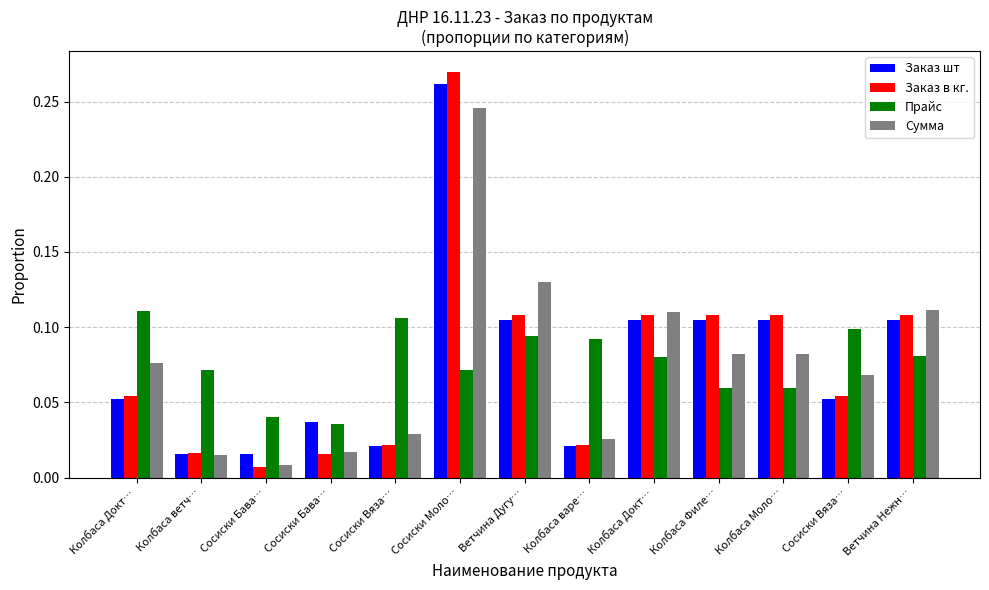

How many bars are there in each group?

4